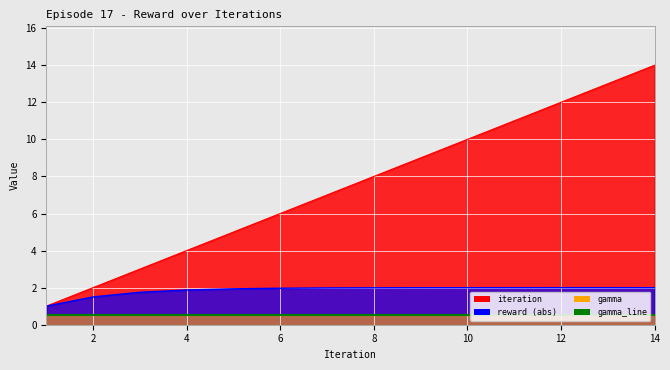

True or false: iteration and reward cross at least once.

False